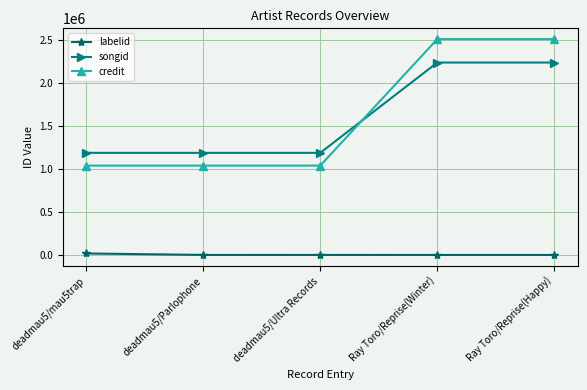

The songid series shows 1677756 at deadmau5/mau5trap. True or false?

False